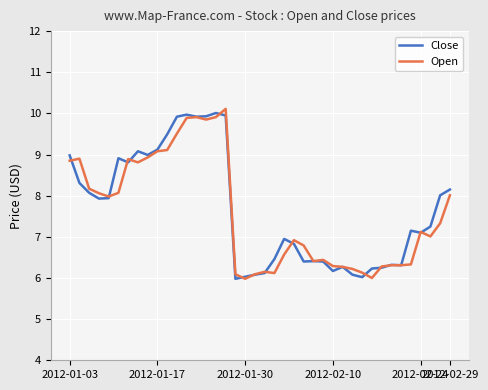

What is the greatest value displayed?

10.1